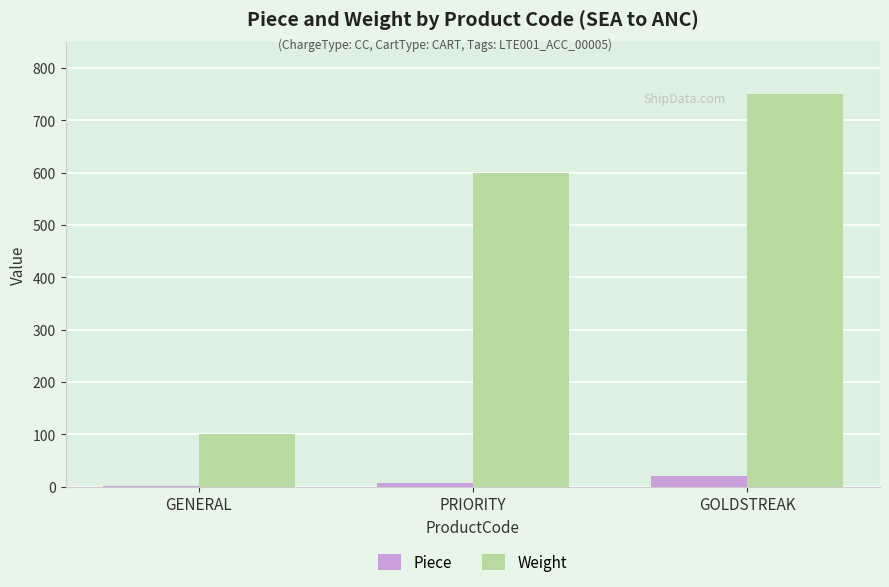

Is the value of Piece at PRIORITY greater than the value of Weight at GENERAL?

No